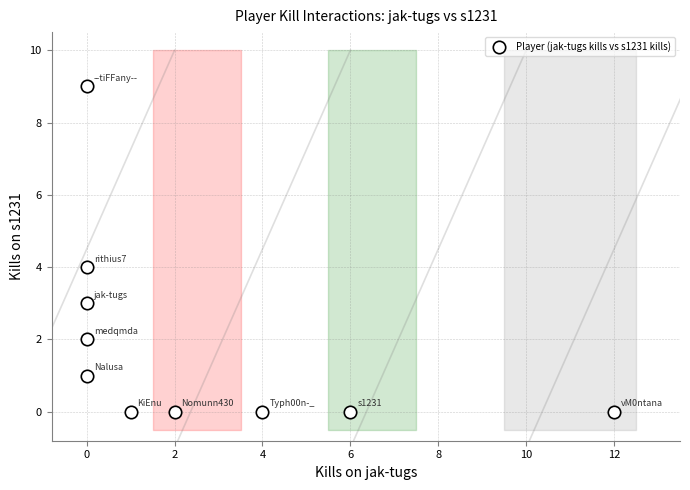

What is the range of Y values (max minus min)?

9